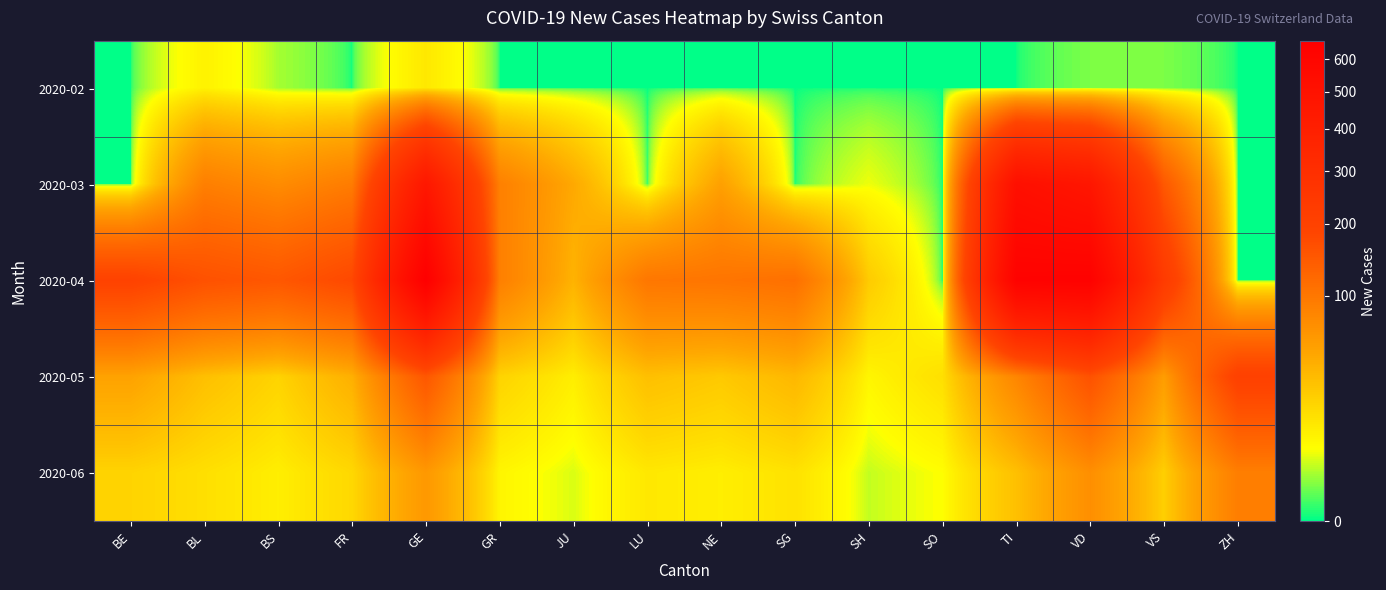

Reading left to right, list all the values displayed in this chart.

2020-02: BE=0	BL=9	BS=2	FR=0	GE=12	GR=0	JU=0	LU=0	NE=0	SG=0	SH=0	SO=0	TI=0	VD=1	VS=1	ZH=0
2020-03: BE=0	BL=89	BS=73	FR=93	GE=457	GR=88	JU=45	LU=0	NE=52	SG=0	SH=5	SO=0	TI=519	VD=465	VS=148	ZH=0
2020-04: BE=194	BL=161	BS=150	FR=178	GE=663	GR=89	JU=38	LU=100	NE=103	SG=110	SH=24	SO=0	TI=635	VD=641	VS=231	ZH=0
2020-05: BE=50	BL=30	BS=20	FR=40	GE=150	GR=20	JU=10	LU=30	NE=25	SG=35	SH=8	SO=15	TI=80	VD=160	VS=55	ZH=200
2020-06: BE=20	BL=15	BS=10	FR=18	GE=60	GR=8	JU=4	LU=12	NE=10	SG=14	SH=3	SO=6	TI=30	VD=70	VS=22	ZH=90